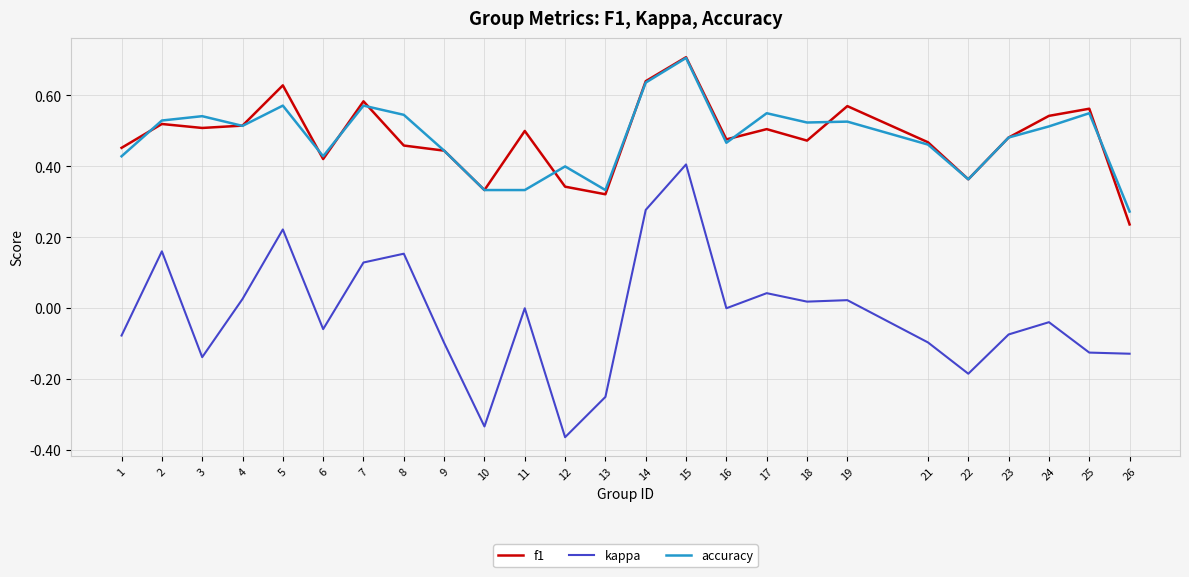

True or false: kappa has more than 0 points higher than both neighbors.

True